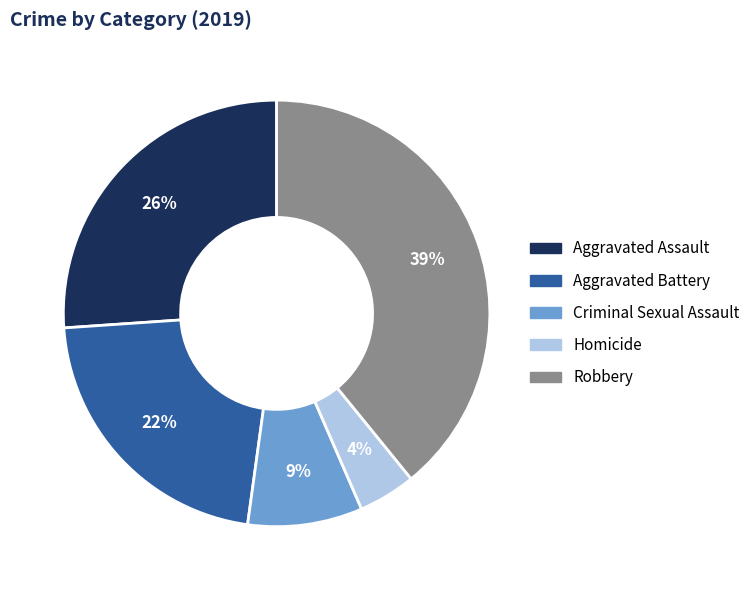

Which category has the smallest portion of the pie?

Homicide